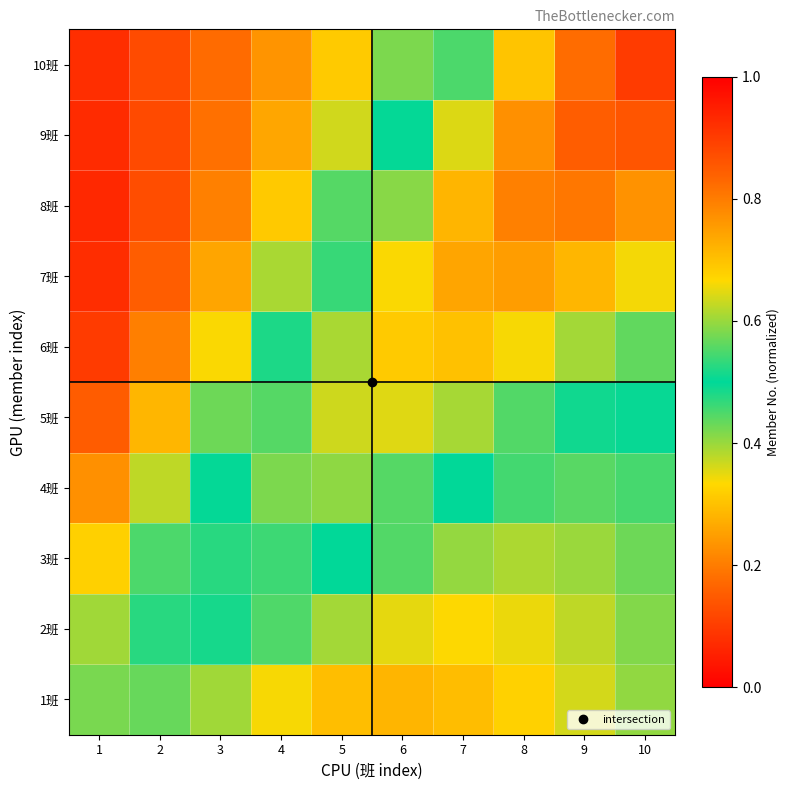

Between 2 and 9, which series saw the biggest shift?

9班